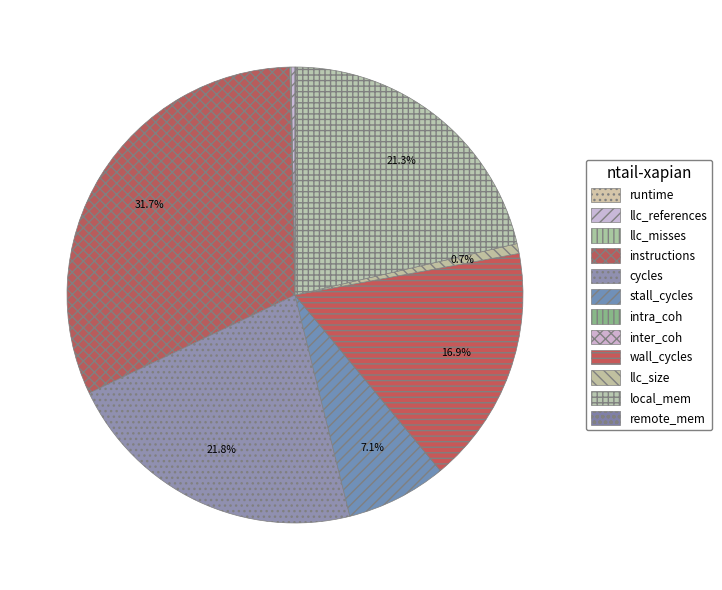

Does instructions account for over 50% of the chart?

No